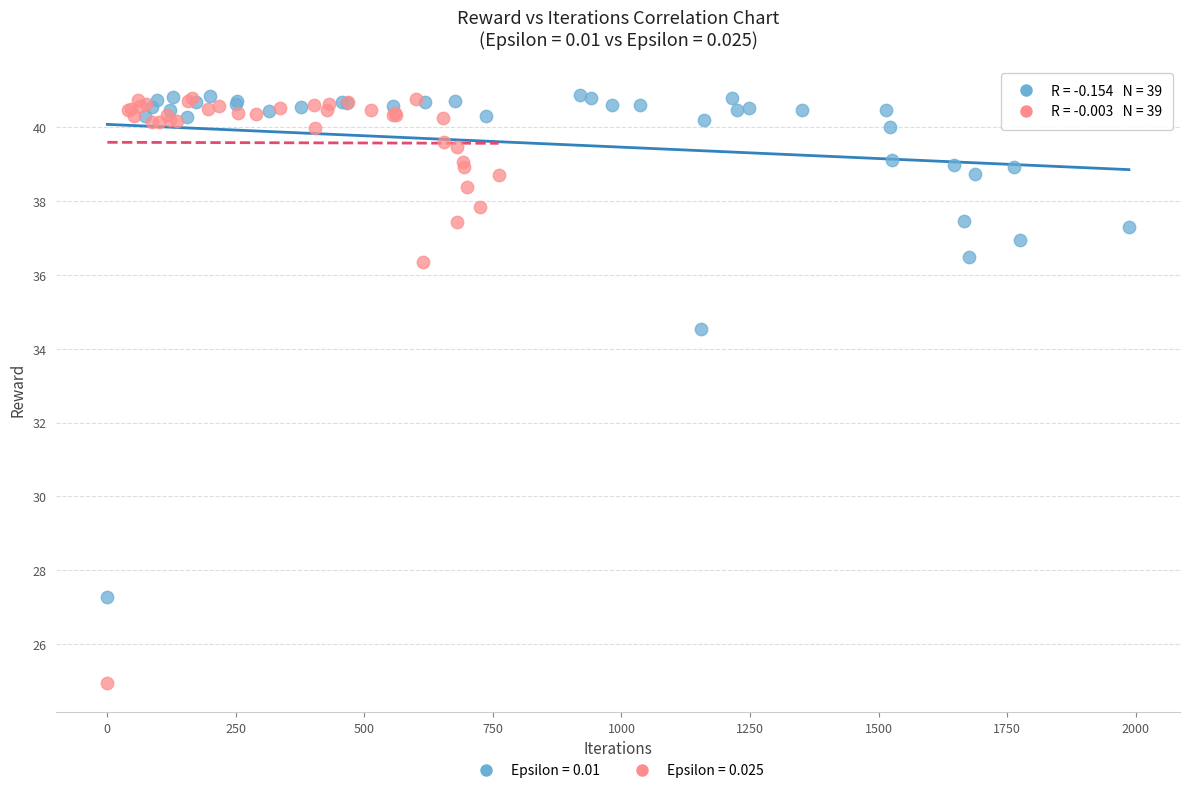

Which series reaches the minimum Y coordinate?

Epsilon = 0.025